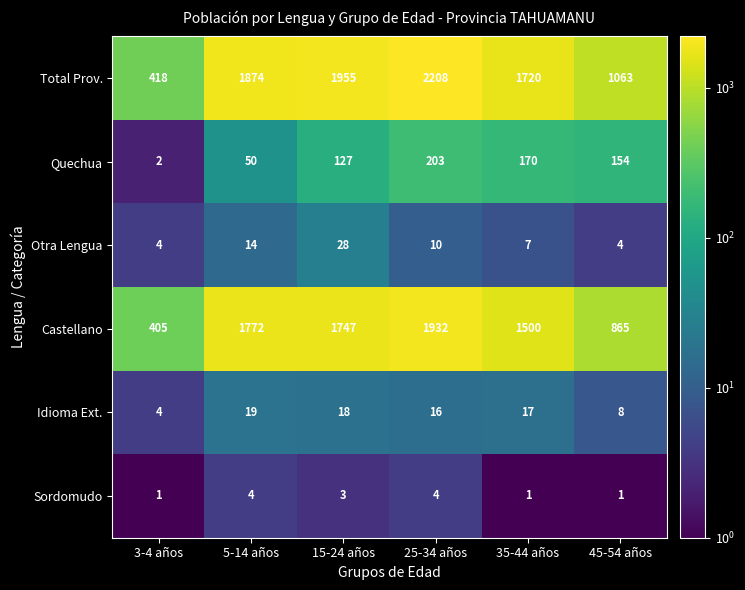

What is the total value across all series at 5-14 años?

3733